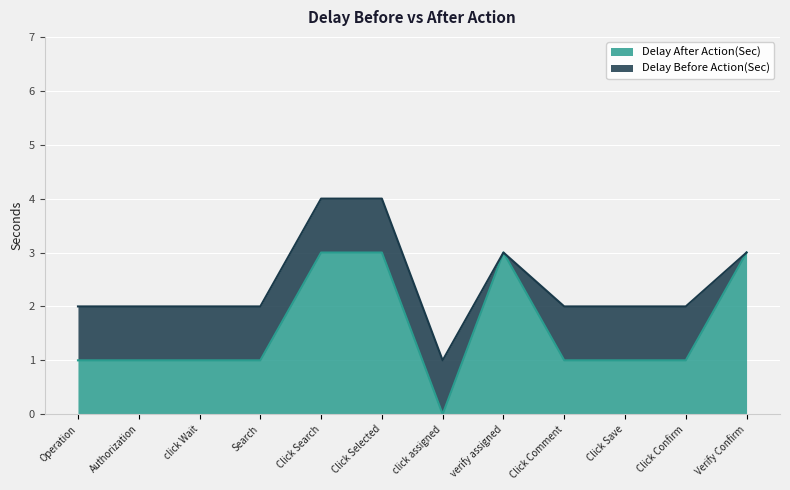

What is the sum of the values at Click Save and Search?

2